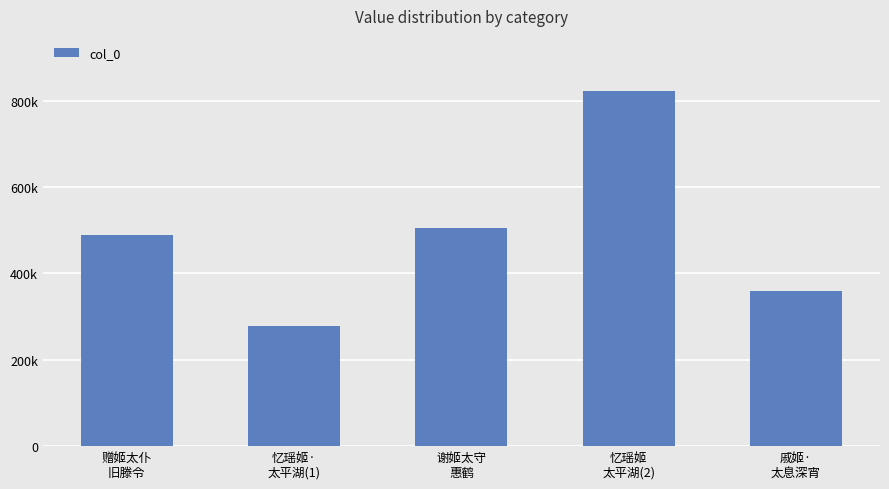

Approximately how many times larger is the value at 赠姬太仆
旧滕令 compared to 戚姬·
太息深宵?

1.4